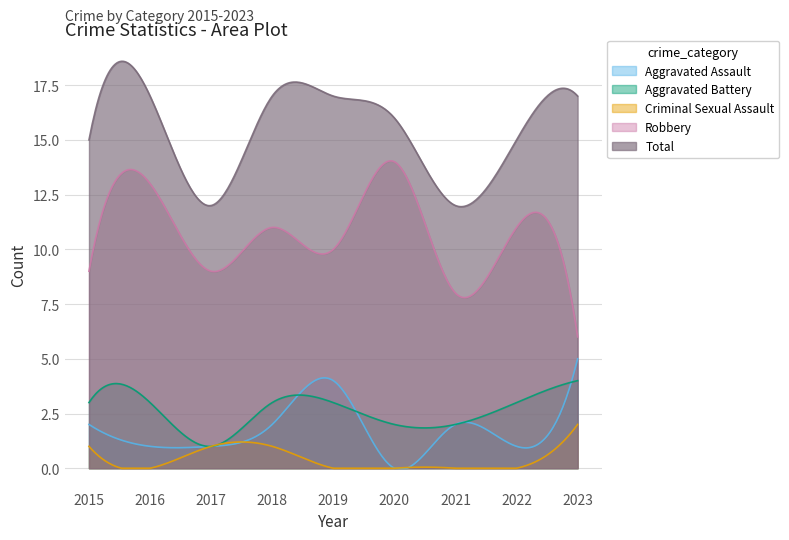

How many data points in Total are less than 16?

4